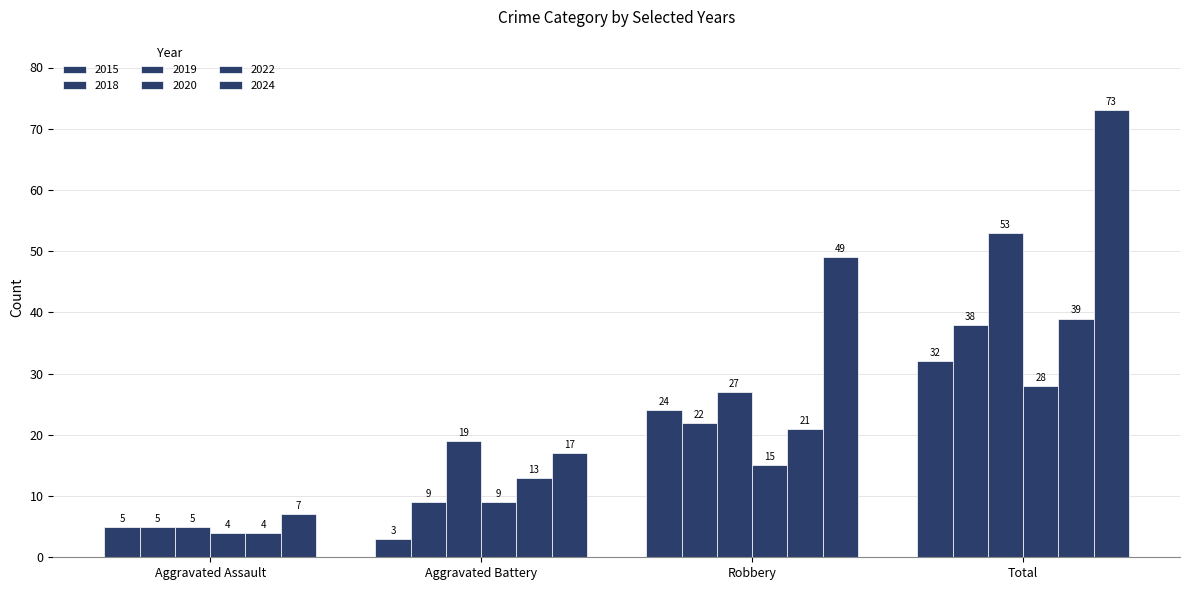

How many data points does each series have?

4